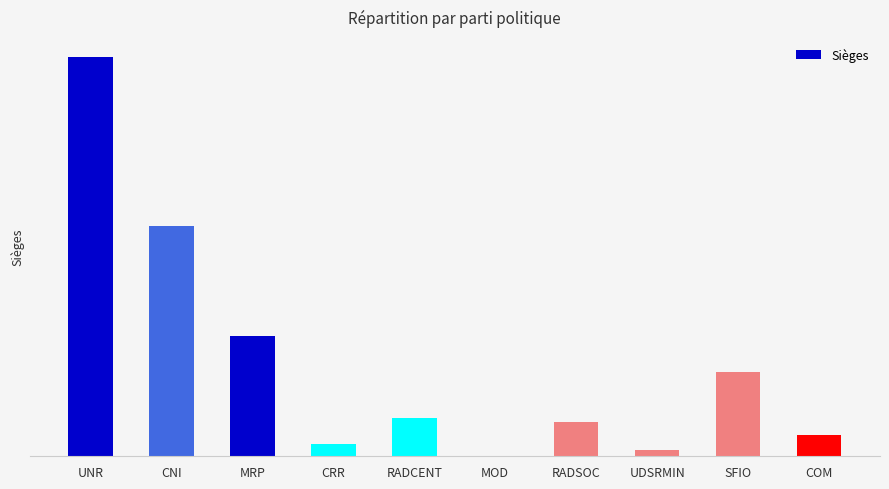

What is the change in value from CNI to MRP?

-52